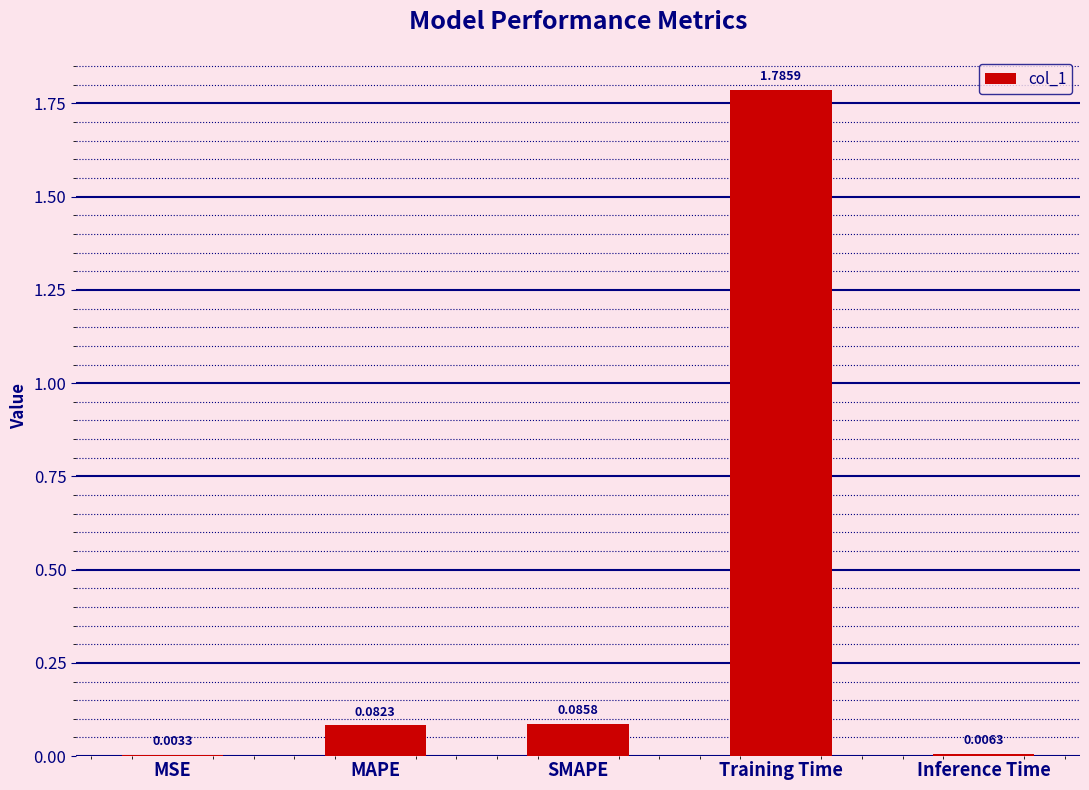

How many categories are shown in the chart?

5